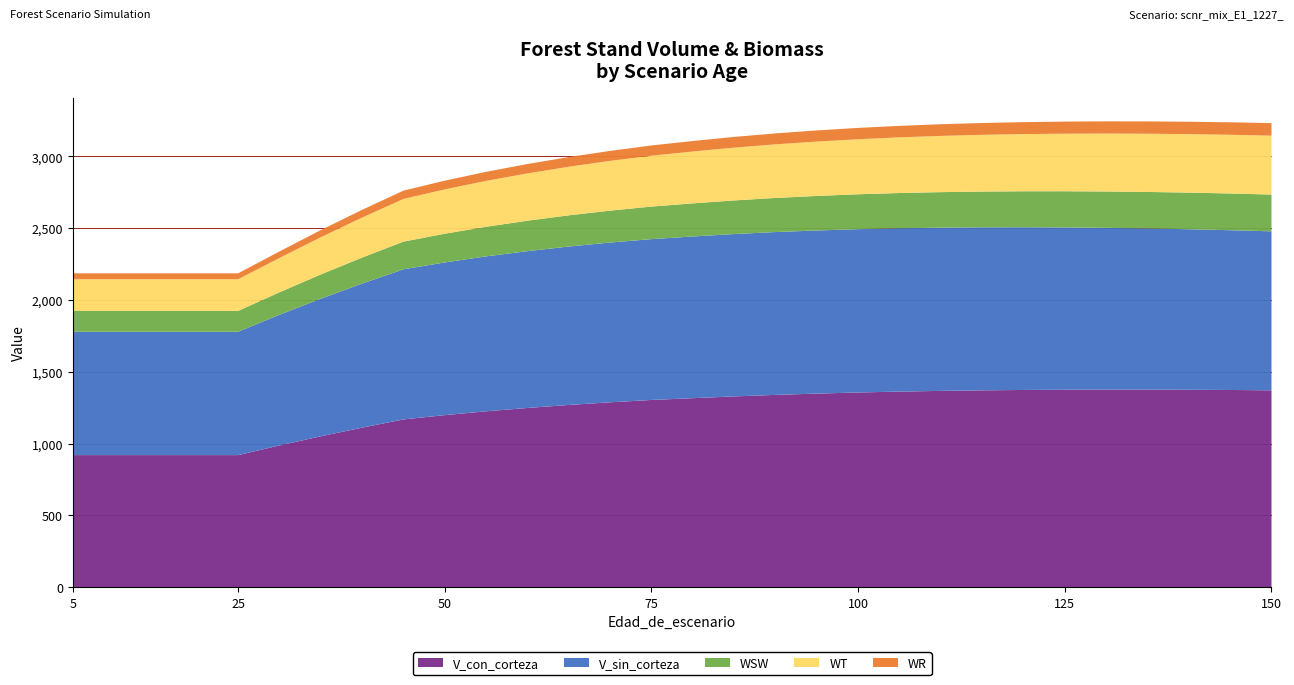

Reading left to right, transcribe all the data shown in this chart.

V_con_corteza: 5=919.3	10=919.3	15=919.3	20=919.3	25=919.3	30=986.6	35=1050.4	40=1110.7	45=1168.0	50=1197.8	55=1224.5	60=1247.7	65=1268.7	70=1287.3	75=1303.6	80=1316.0	85=1328.3	90=1338.9	95=1347.9	100=1355.7	105=1361.9	110=1366.8	115=1370.5	120=1373.2	125=1374.9	130=1375.7	135=1375.6	140=1374.7	145=1373.0	150=1370.7
V_sin_corteza: 5=859.2	10=859.2	15=859.2	20=859.2	25=859.2	30=910.5	35=958.5	40=1003.5	45=1045.8	50=1063.8	55=1079.3	60=1092.5	65=1103.7	70=1112.9	75=1120.4	80=1126.4	85=1131.0	90=1134.3	95=1136.5	100=1137.7	105=1137.8	110=1137.2	115=1135.6	120=1133.4	125=1130.5	130=1127.0	135=1122.9	140=1118.3	145=1113.2	150=1107.7
WSW: 5=145.6	10=145.6	15=145.6	20=145.6	25=145.6	30=156.4	35=169.1	40=181.2	45=192.9	50=199.9	55=206.4	60=212.2	65=217.5	70=222.4	75=226.8	80=230.8	85=234.4	90=237.6	95=240.5	100=243.1	105=245.5	110=247.5	115=249.3	120=250.9	125=252.2	130=253.3	135=254.3	140=255.1	145=255.7	150=256.1
WT: 5=220.6	10=220.6	15=220.6	20=220.6	25=220.6	30=239.1	35=259.2	40=278.7	45=297.3	50=309.0	55=319.6	60=329.4	65=338.4	70=346.7	75=354.3	80=361.3	85=367.6	90=373.4	95=378.7	100=383.4	105=387.8	110=391.7	115=395.2	120=398.3	125=401.1	130=403.5	135=405.7	140=407.5	145=409.1	150=410.4
WR: 5=41.2	10=41.2	15=41.2	20=41.2	25=41.2	30=45.5	35=49.8	40=53.9	45=58.0	50=60.6	55=63.1	60=65.4	65=67.5	70=69.5	75=71.4	80=73.2	85=74.8	90=76.3	95=77.7	100=79.0	105=80.2	110=81.3	115=82.3	120=83.3	125=84.1	130=84.9	135=85.7	140=86.3	145=86.9	150=87.4